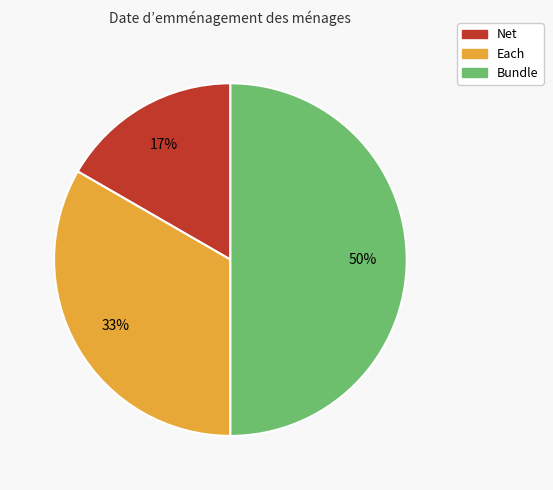

To the nearest percent, what percentage of the pie is Each?

33%